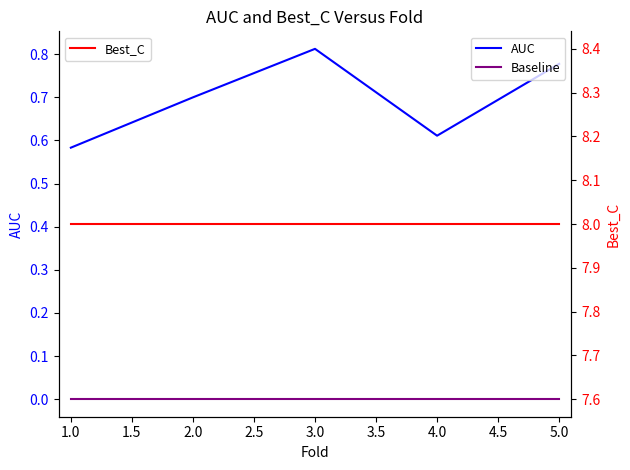

At how many categories does at least one series exceed 4?

5